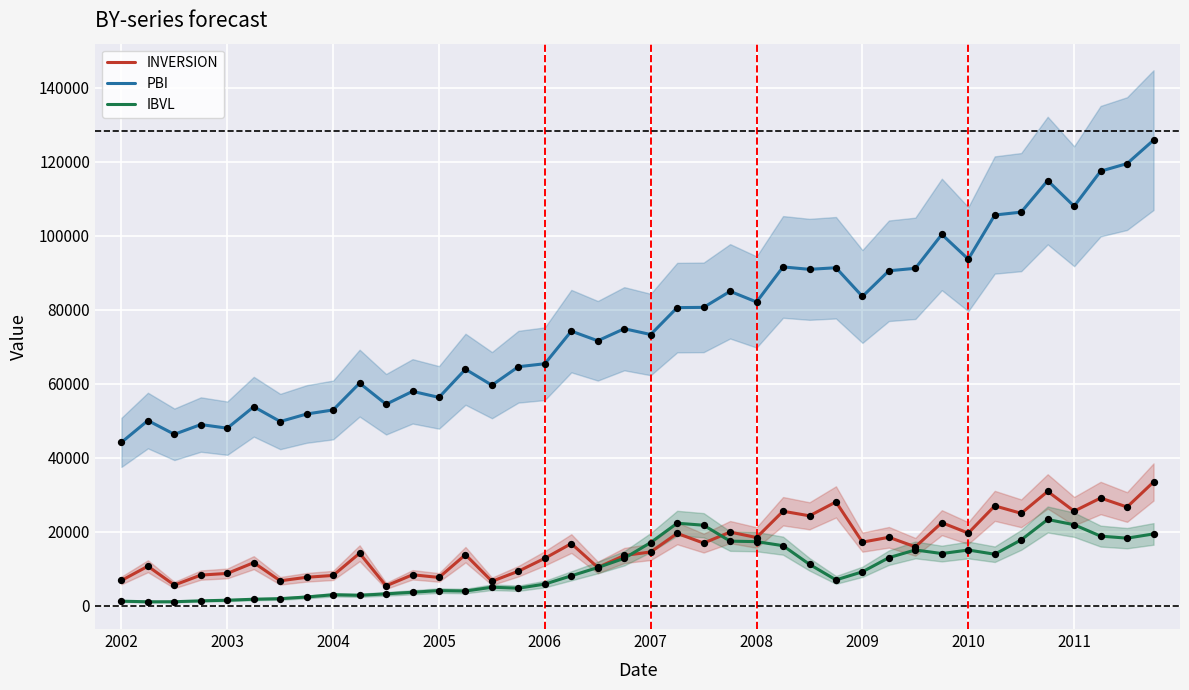

True or false: INVERSION and PBI cross at least once.

False